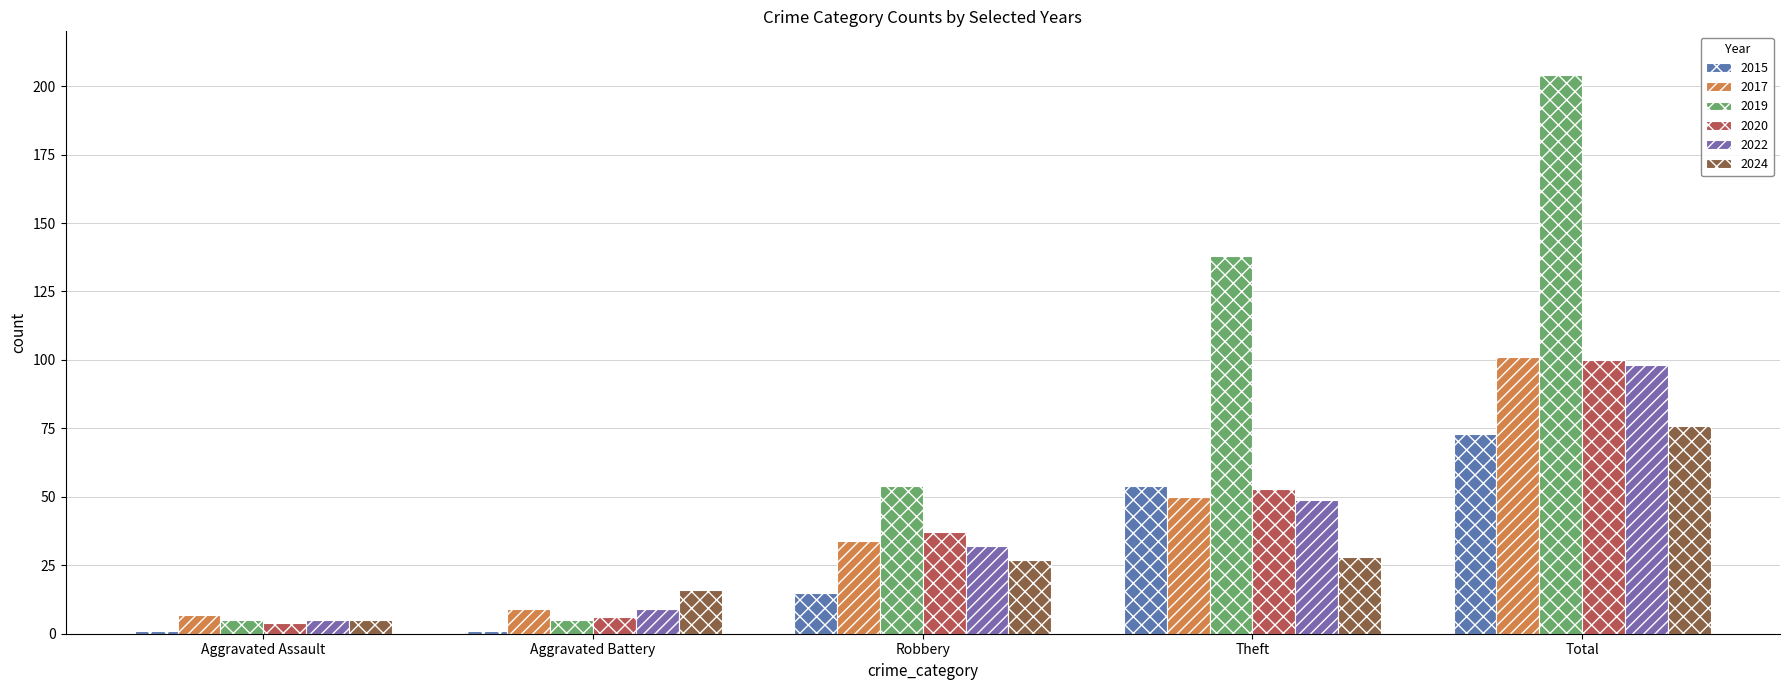

What position from the left is Aggravated Assault?

1